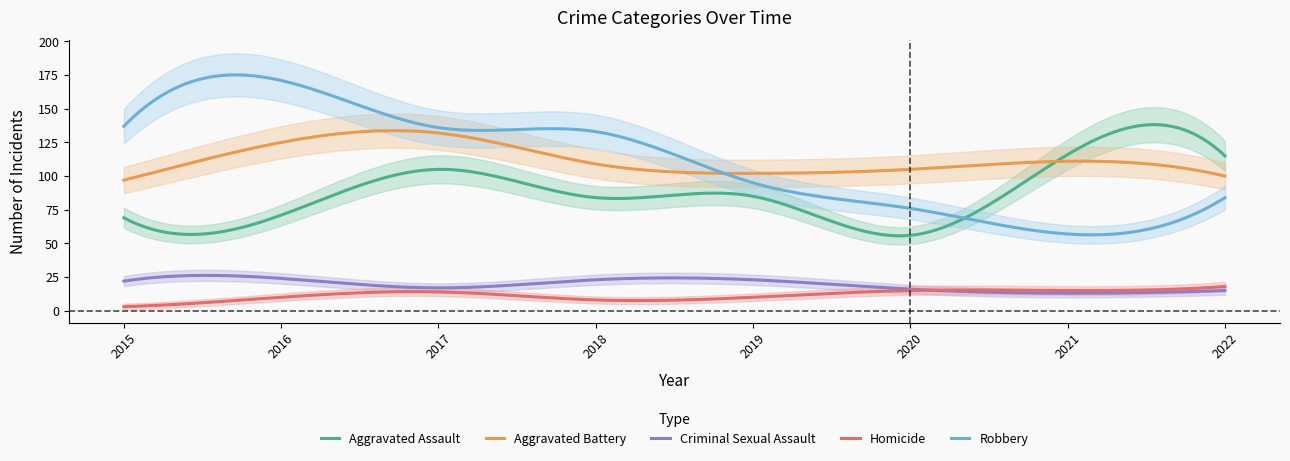

Reading right to left, transcribe all the data shown in this chart.

Aggravated Assault: 2022=115	2021=116	2020=56	2019=85	2018=84	2017=105	2016=71	2015=69
Aggravated Battery: 2022=100	2021=111	2020=105	2019=102	2018=109	2017=132	2016=125	2015=97
Criminal Sexual Assault: 2022=15	2021=13	2020=16	2019=23	2018=23	2017=17	2016=24	2015=22
Homicide: 2022=18	2021=15	2020=15	2019=10	2018=8	2017=14	2016=10	2015=3
Robbery: 2022=84	2021=57	2020=76	2019=95	2018=133	2017=136	2016=171	2015=137